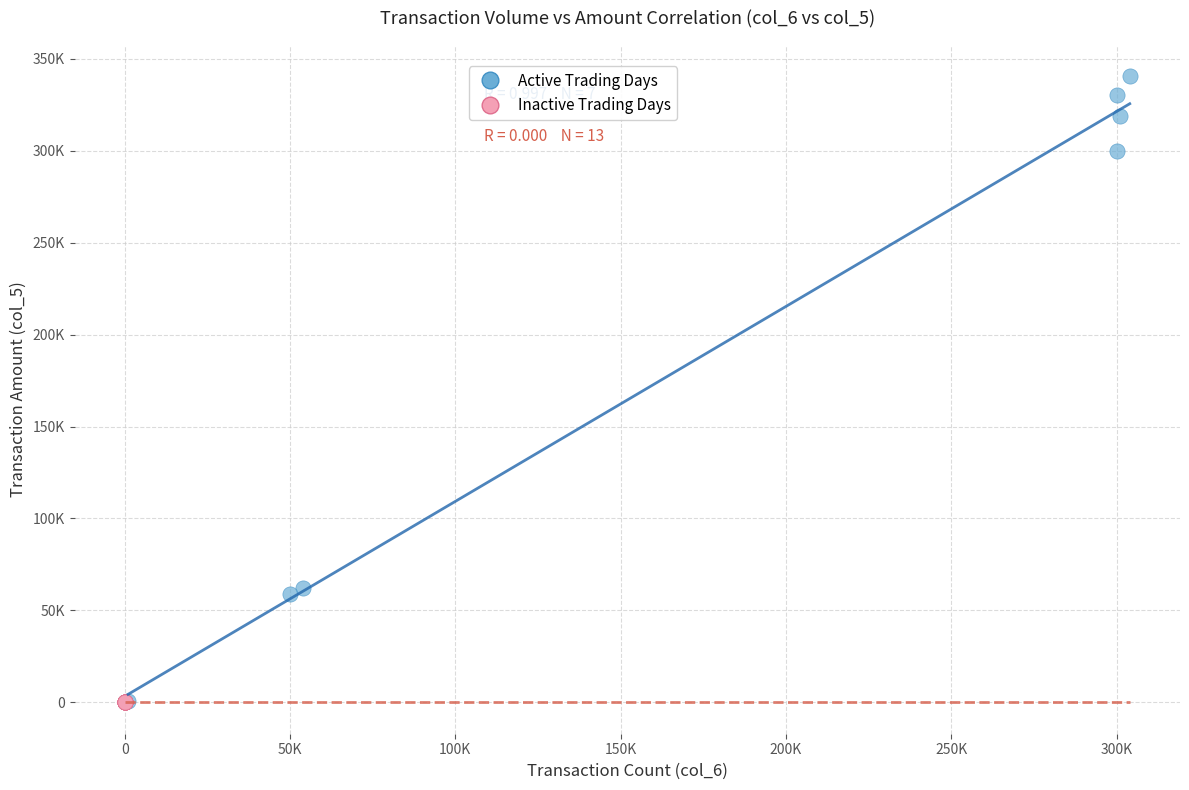

Which series reaches the maximum Y coordinate?

Active Trading Days